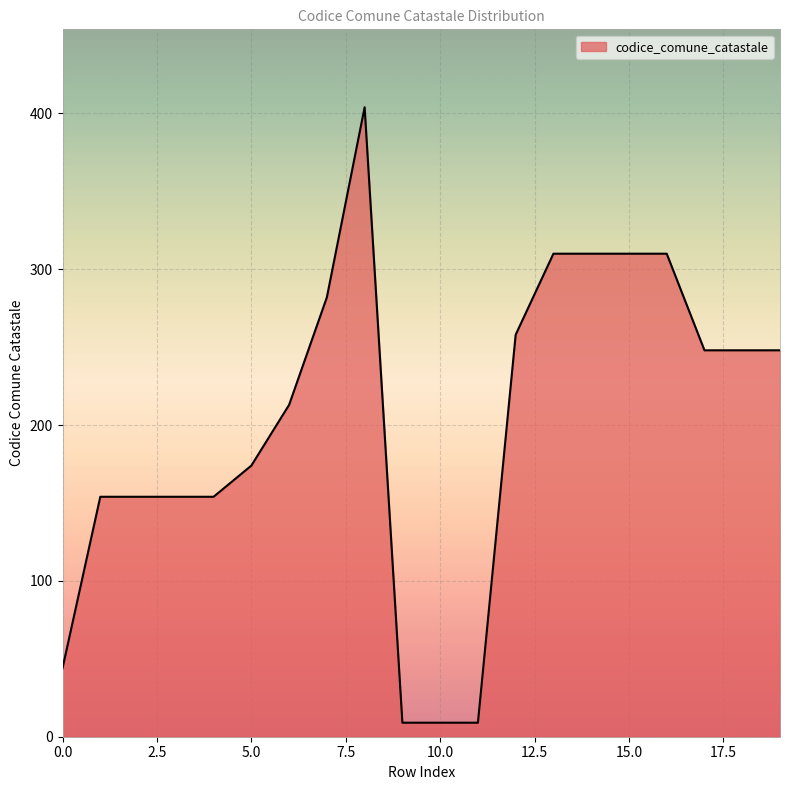

What is the difference between the maximum and minimum values?

395